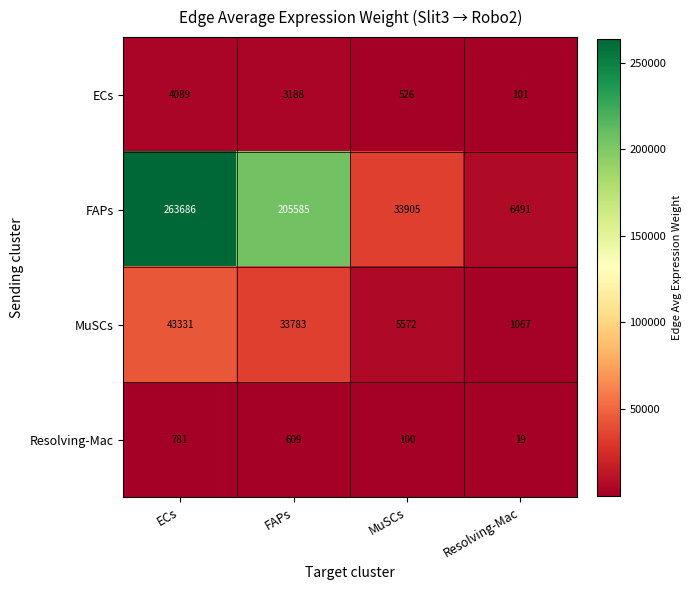

How many values in the FAPs series are below 205585?

2